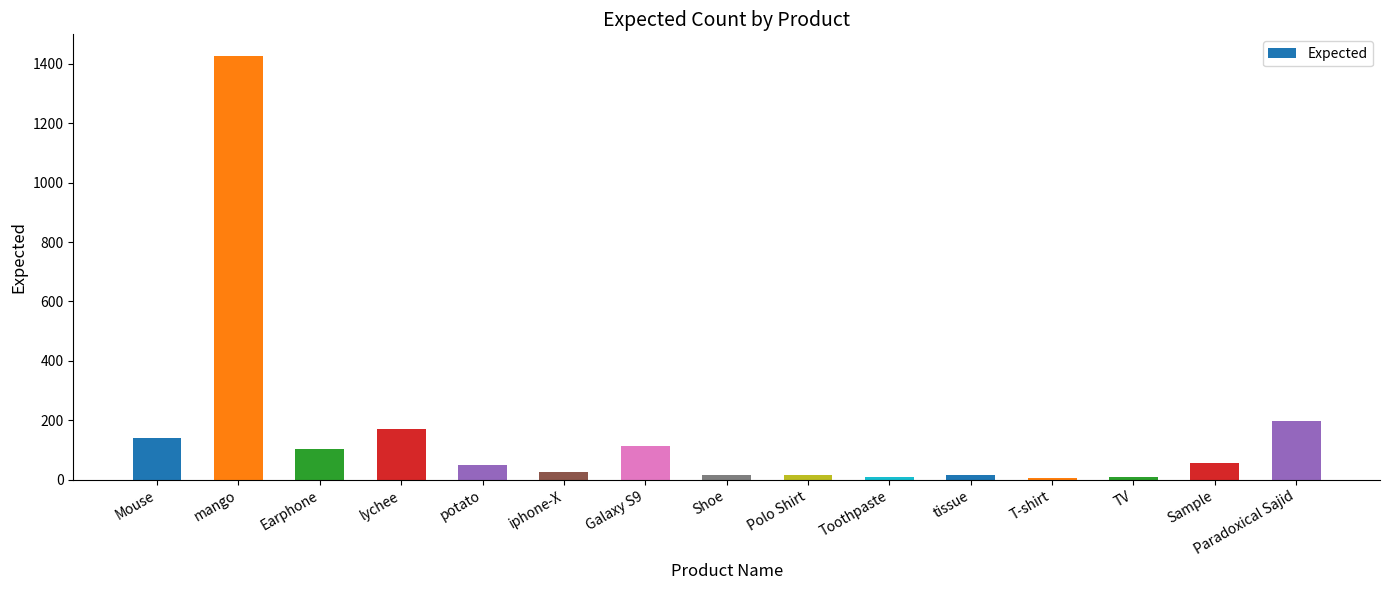

What is the sum of all values?

2352.5